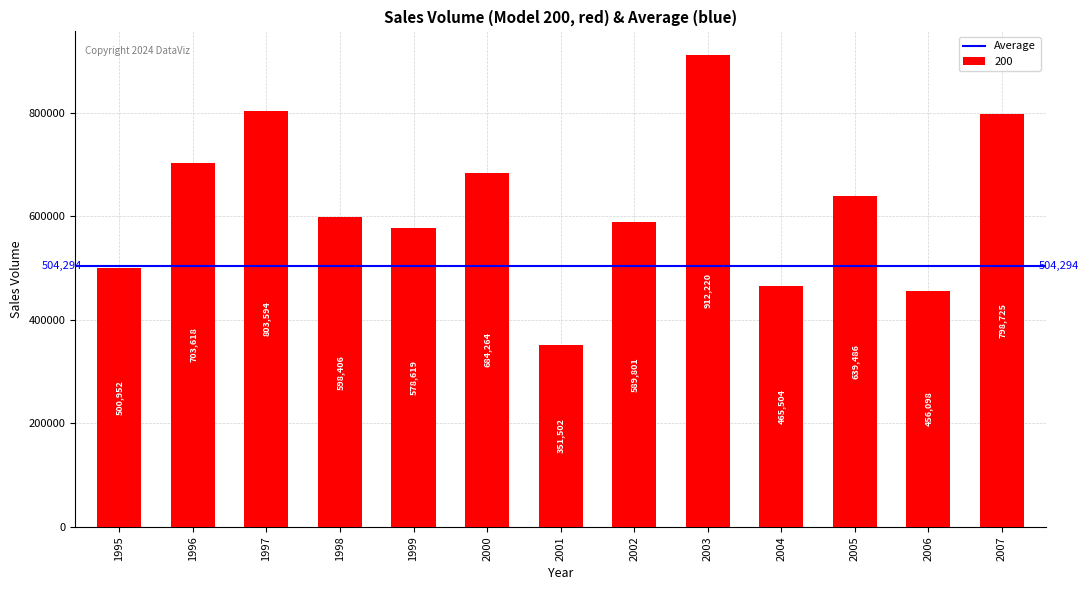

What is the smallest value displayed?

351502